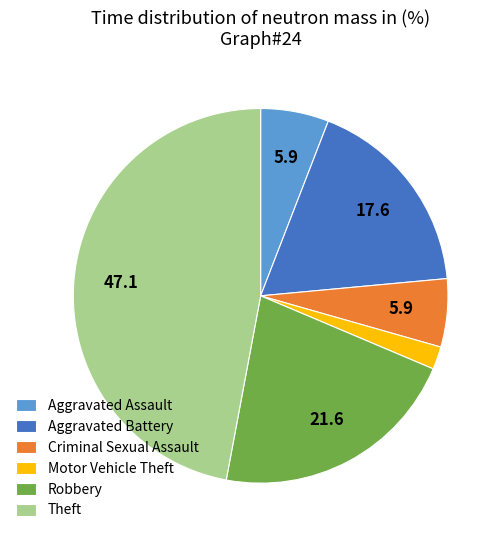

Which has a higher value, Aggravated Battery or Robbery?

Robbery